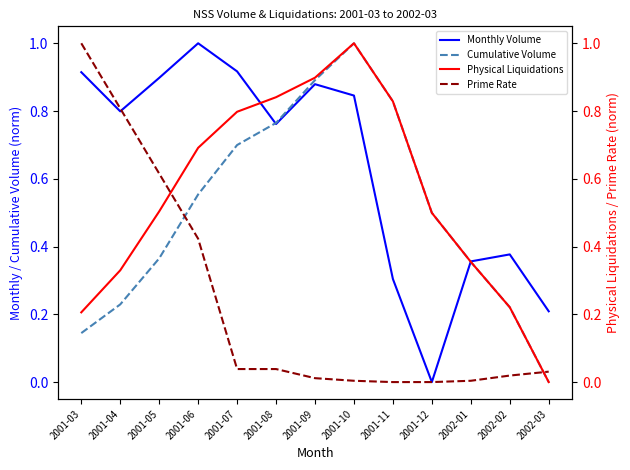

Between 2001-03 and 2001-10, which series saw the biggest shift?

Prime Rate